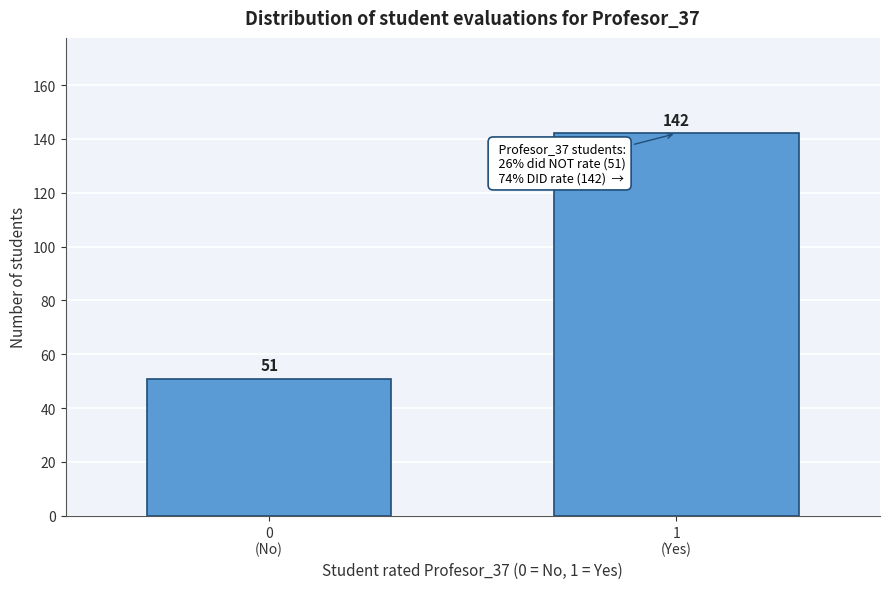

Reading right to left, what are all the values shown in this chart?

142	51